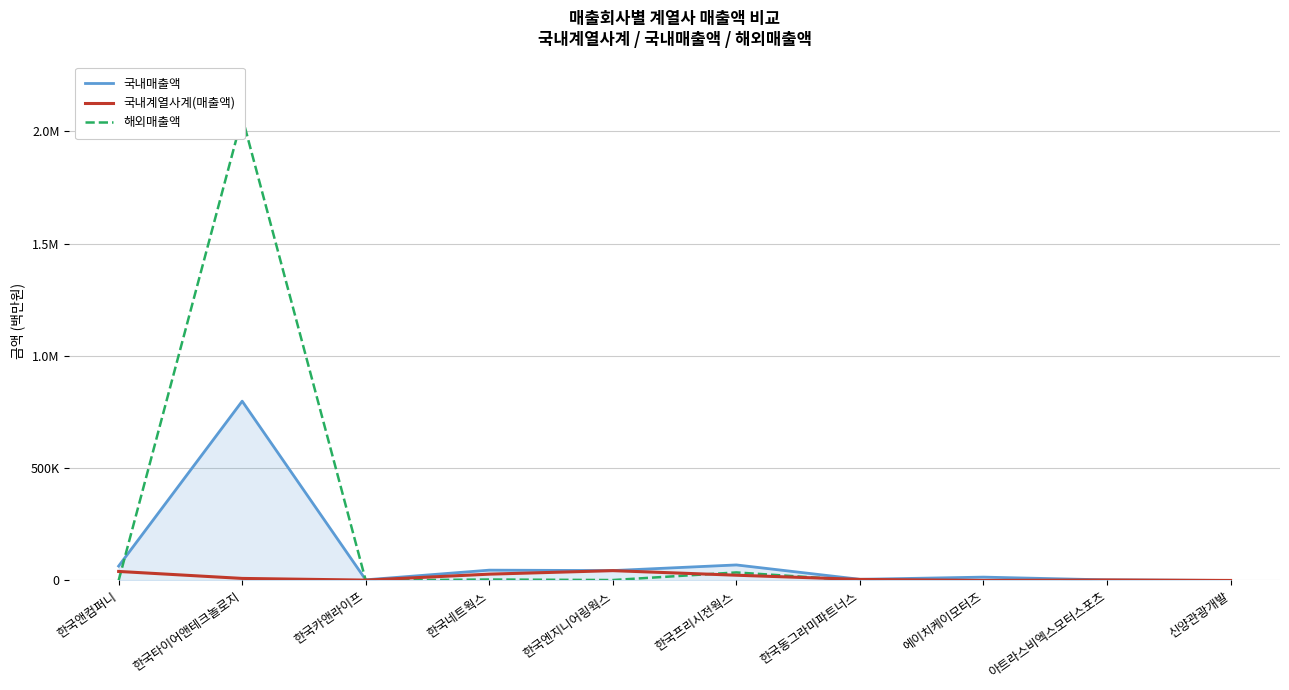

Does the chart have visible grid lines?

Yes